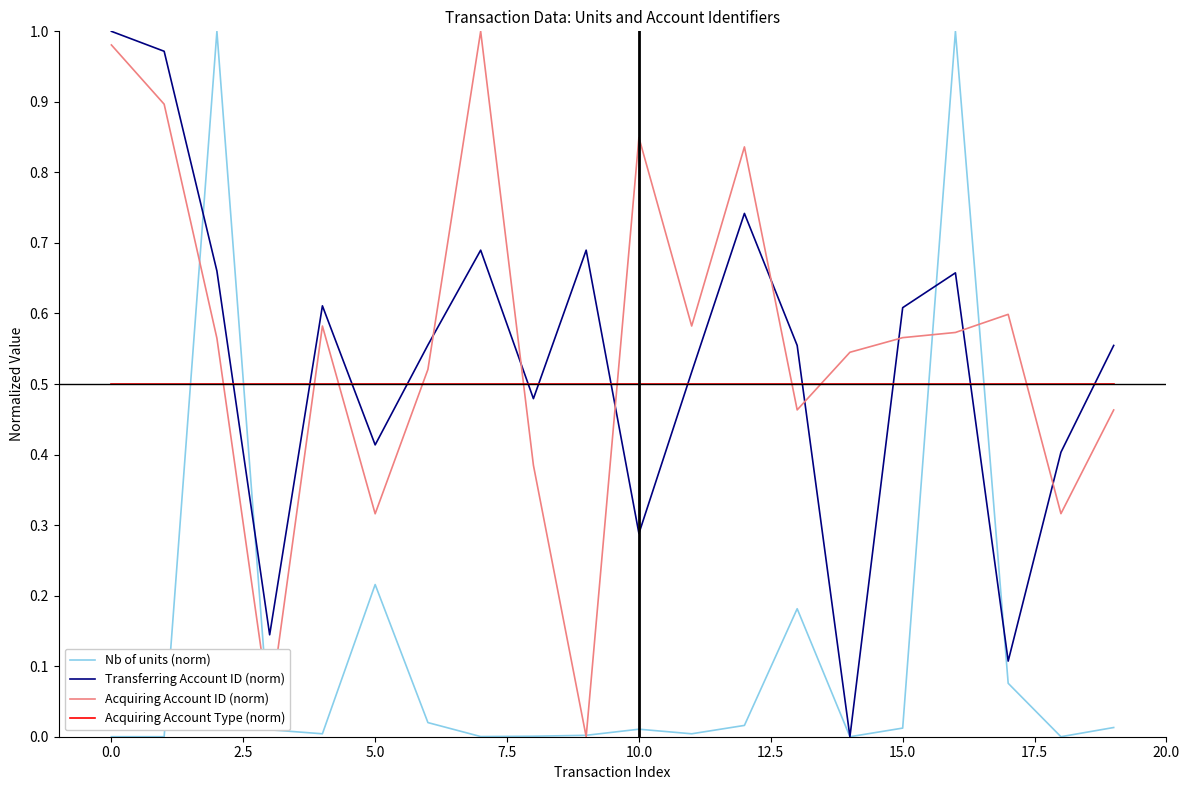

Which series has the largest total across all categories?

Acquiring Account ID (norm)